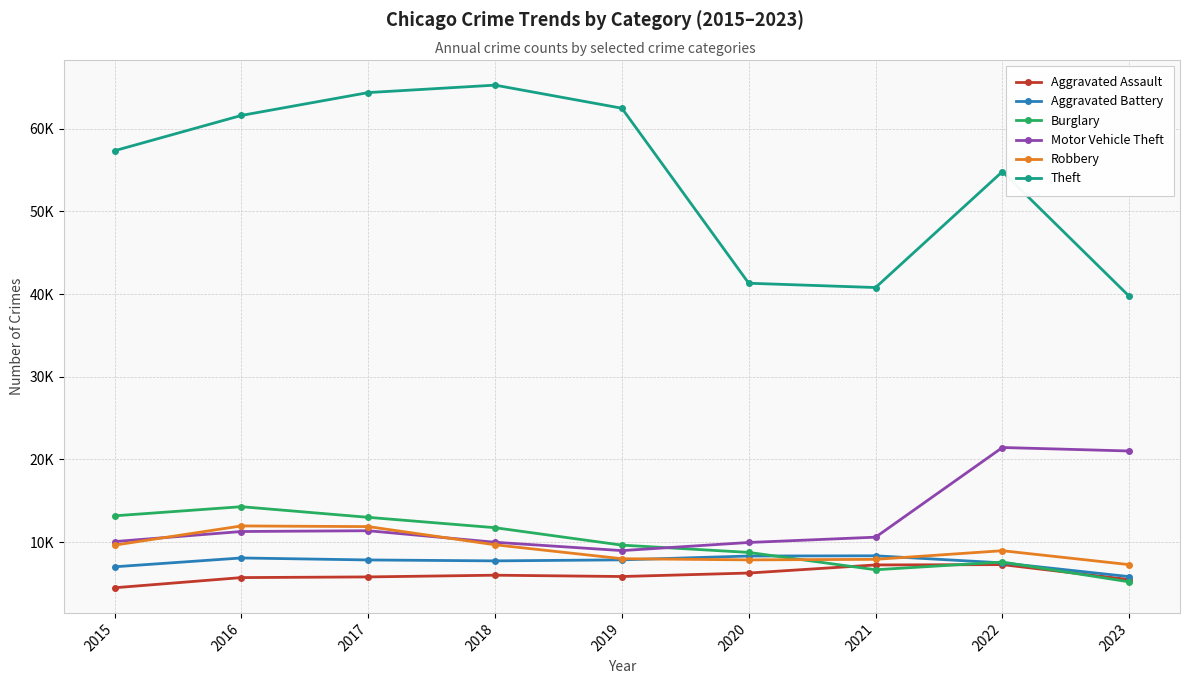

At which label does Robbery first exceed 8964?

2015